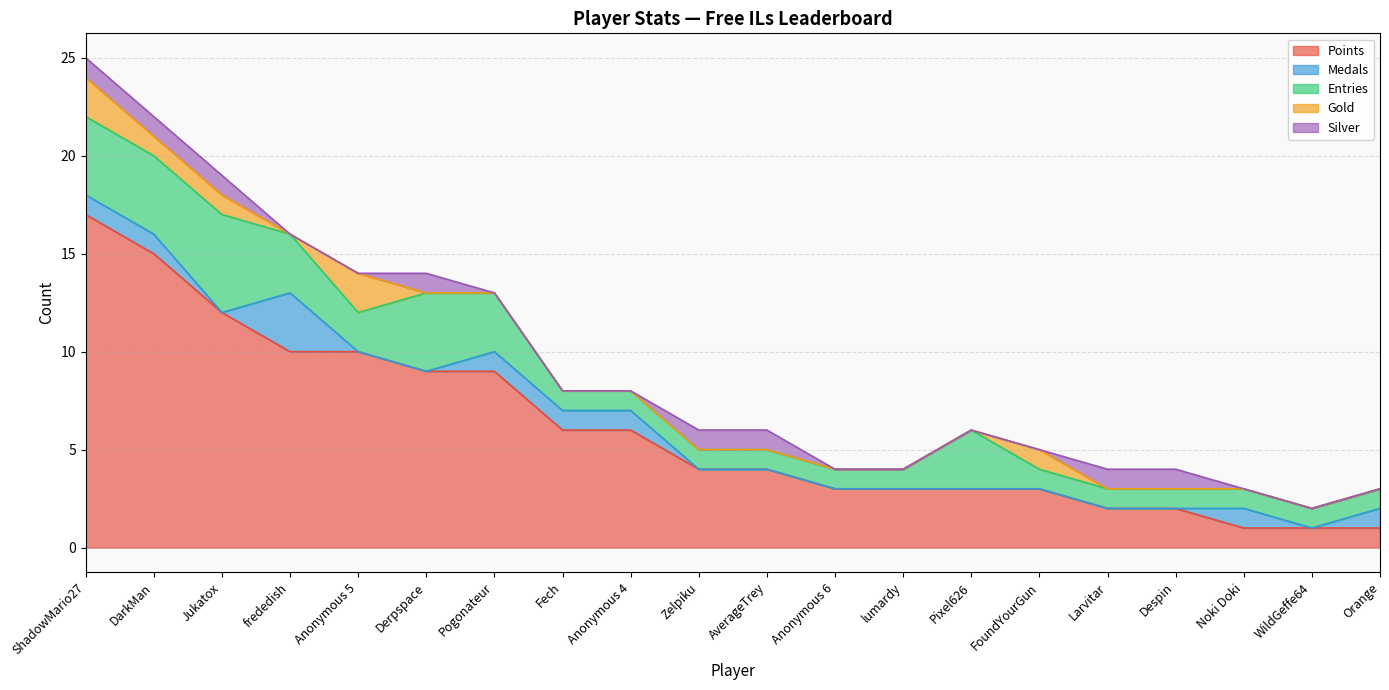

How many Entries values are between 1 and 3?

16